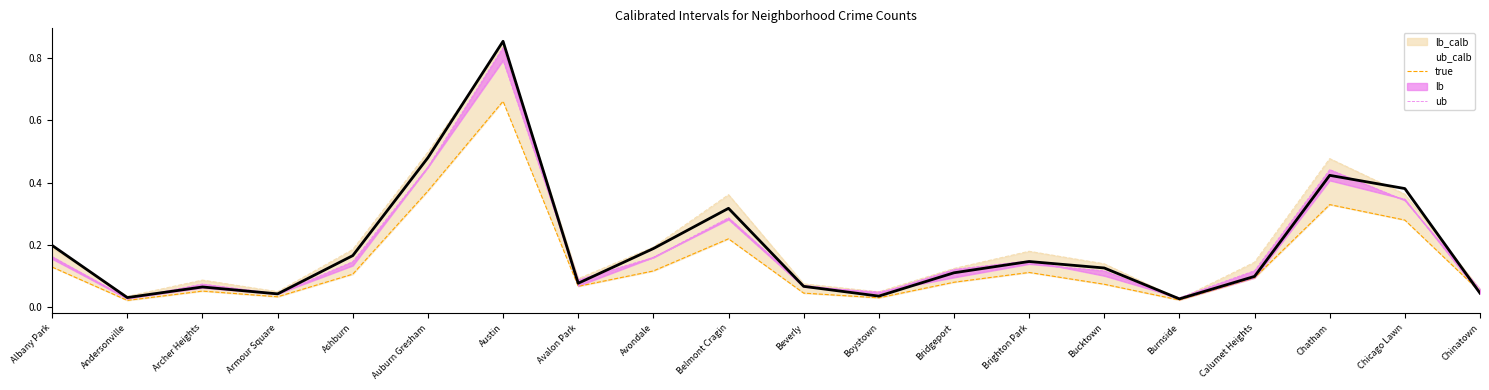

Rank the categories by true value from highest to lowest.

Austin, Auburn Gresham, Chatham, Chicago Lawn, Belmont Cragin, Albany Park, Avondale, Ashburn, Brighton Park, Bucktown, Bridgeport, Calumet Heights, Avalon Park, Beverly, Archer Heights, Chinatown, Armour Square, Boystown, Andersonville, Burnside